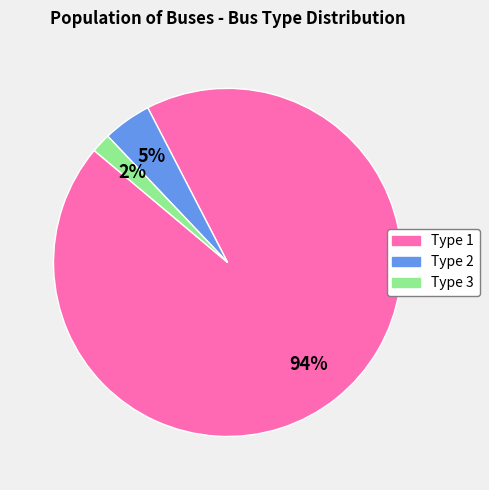

Approximately how many times larger is the value at Type 2 compared to Type 3?

2.5